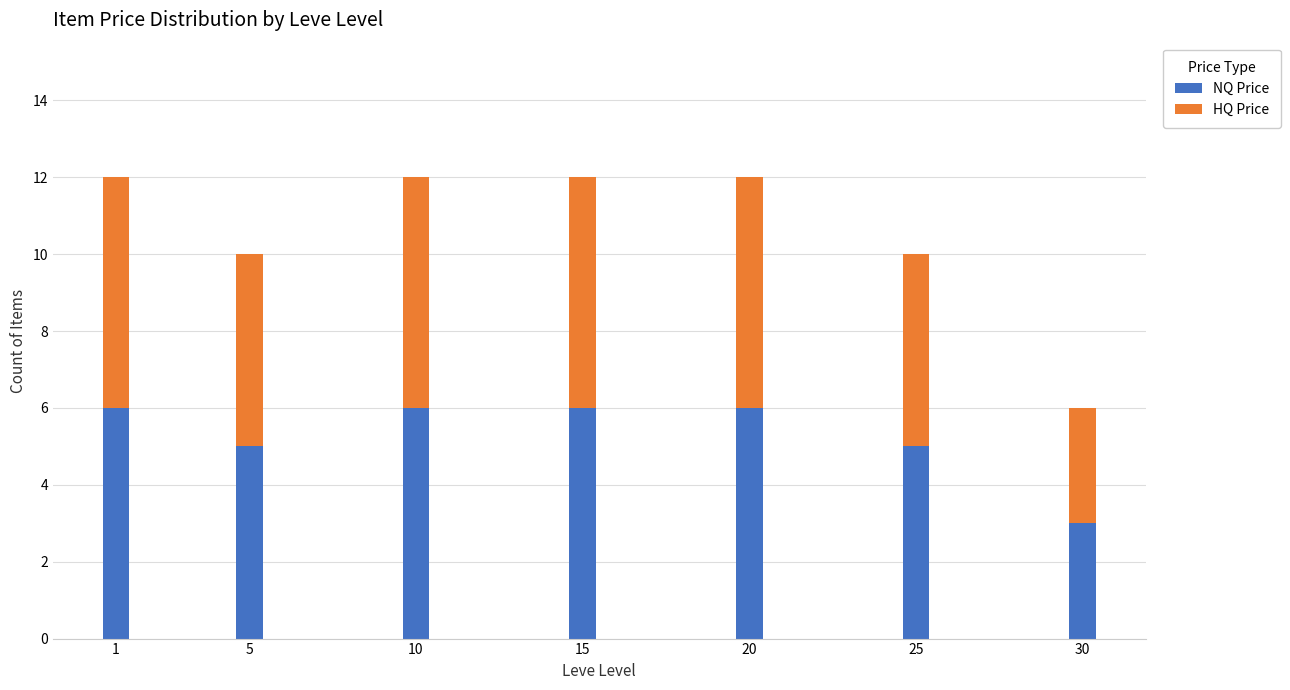

Reading left to right, list the values for the NQ Price series.

6	5	6	6	6	5	3